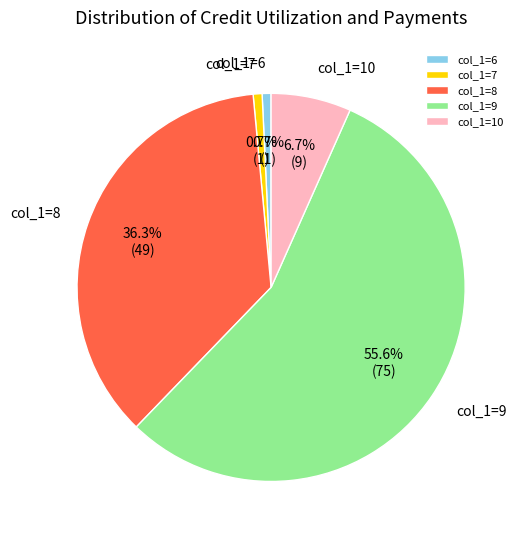

Does col_1=9 account for over 50% of the chart?

Yes